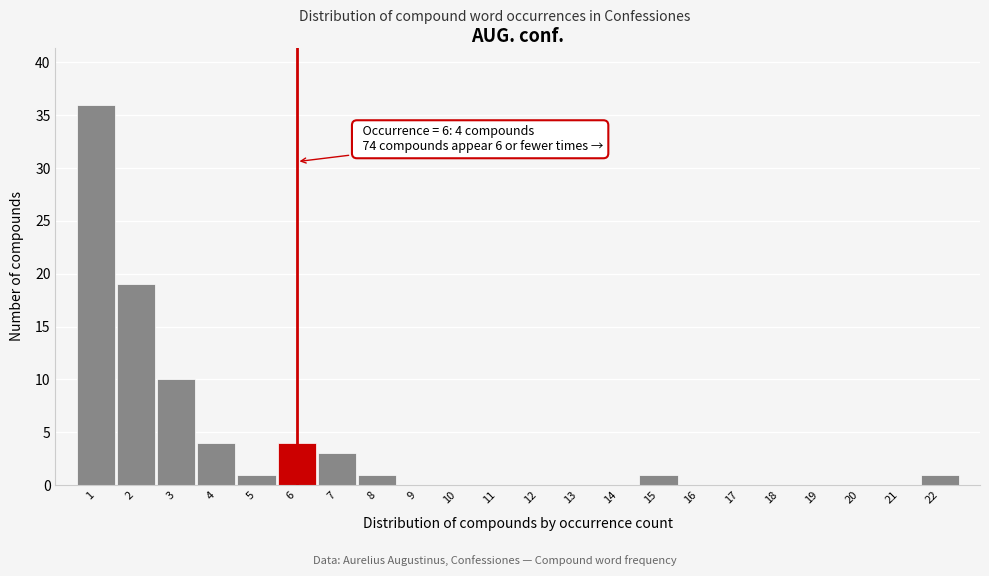

Which range on the x-axis has the tallest bar?

0.5 to 1.5